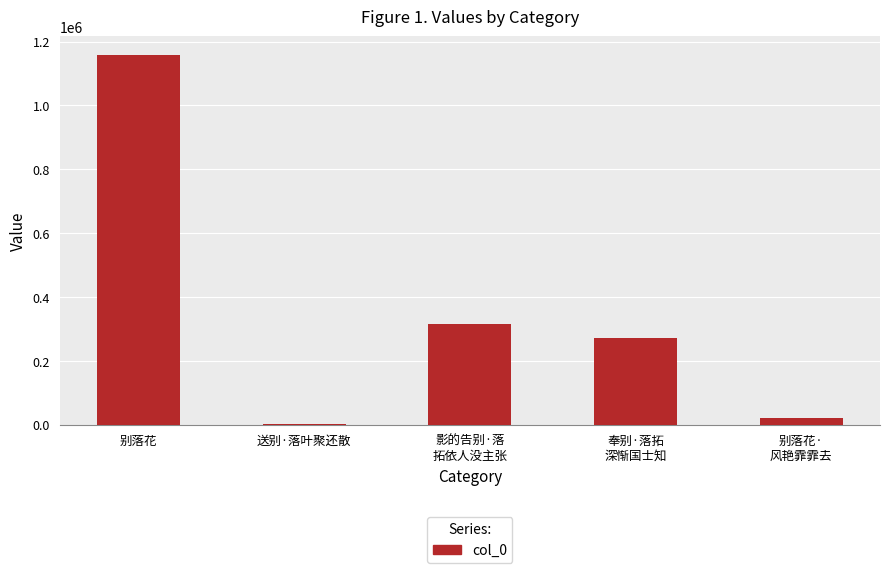

What is the approximate value at 别落花, to the nearest 50?

1159150